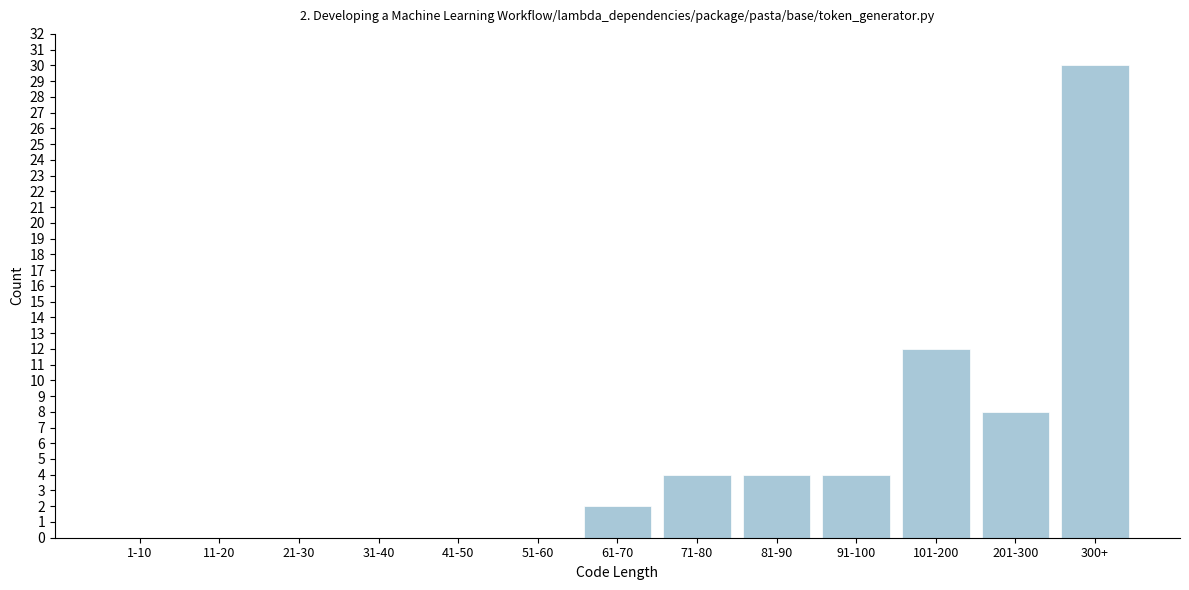

Reading left to right, what are all the values shown in this chart?

1-10=0	11-20=0	21-30=0	31-40=0	41-50=0	51-60=0	61-70=2	71-80=4	81-90=4	91-100=4	101-200=12	201-300=8	300+=30